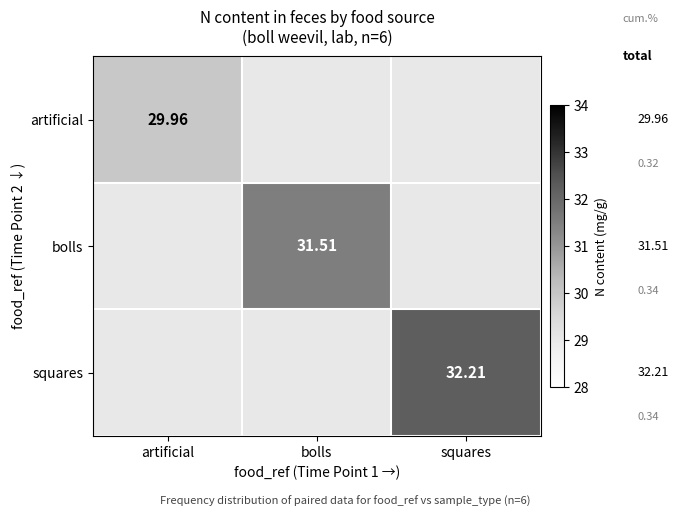

List the series in order of their peak value, lowest first.

artificial, bolls, squares